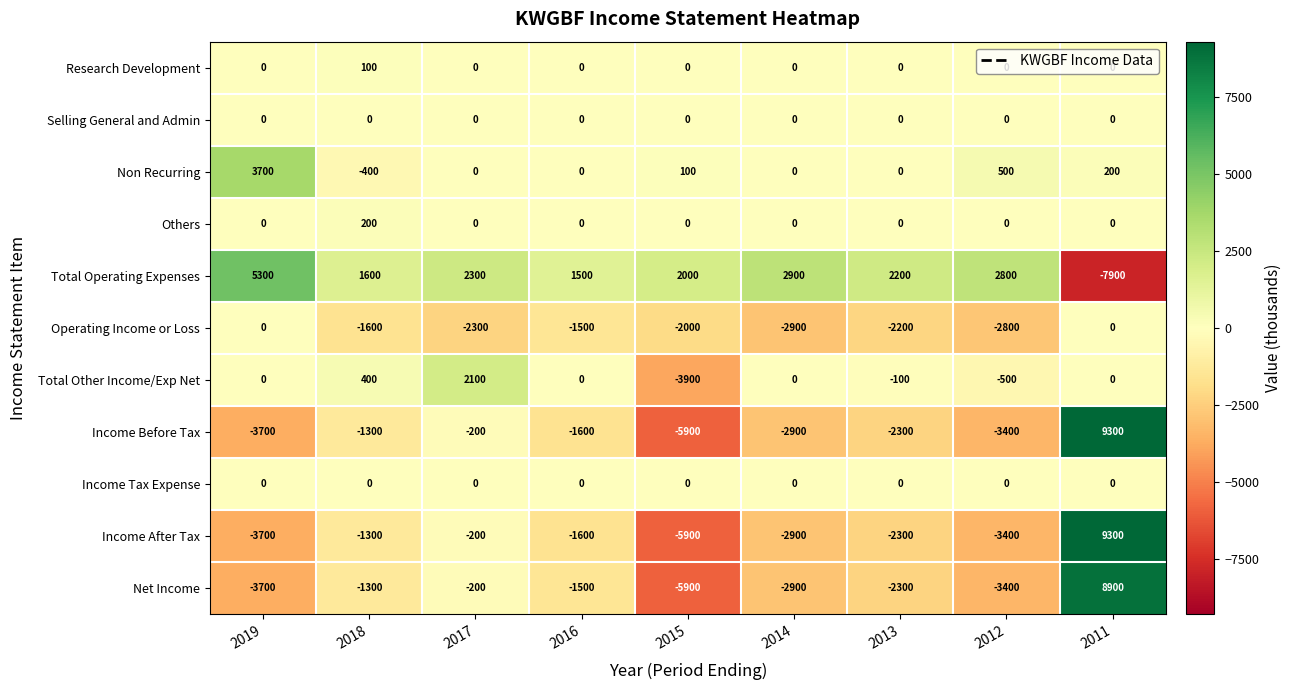

At which category is the sum across all series the highest?

2011